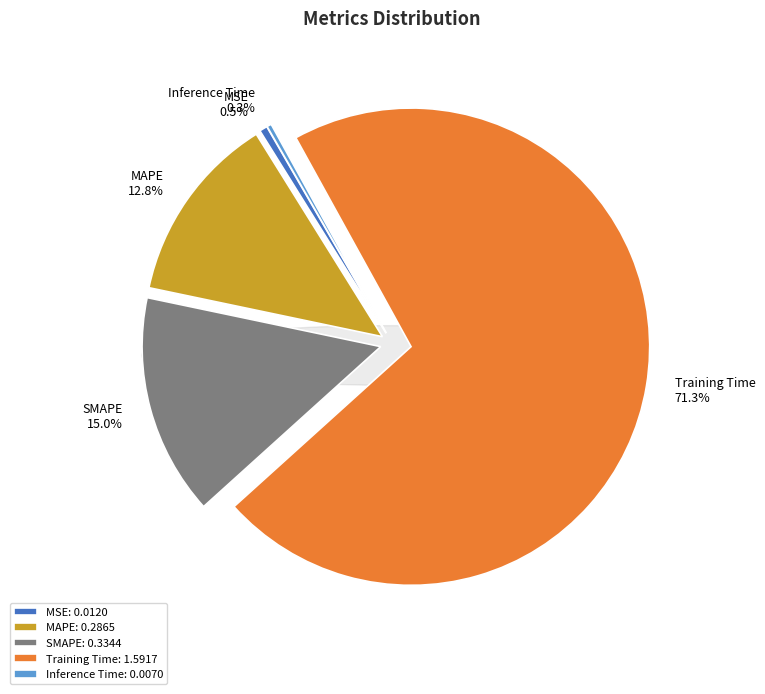

True or false: MAPE accounts for 22% of the total.

False